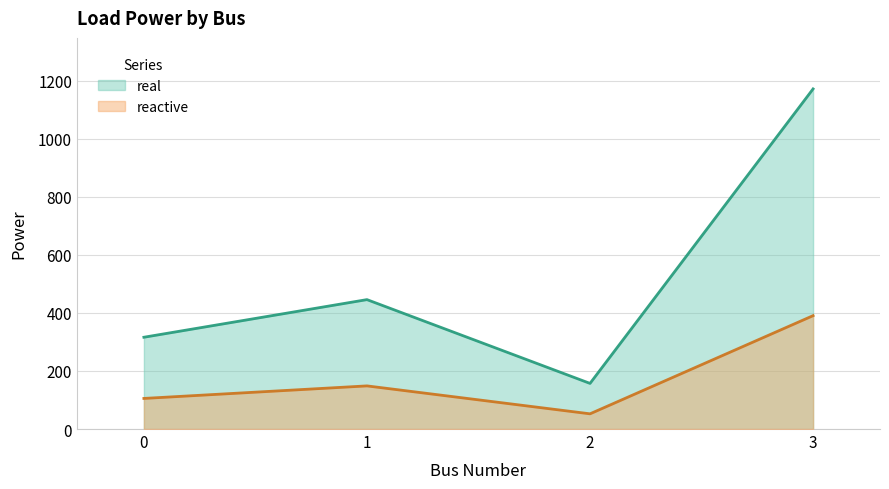

At 2, list the series in order from largest to smallest.

real, reactive